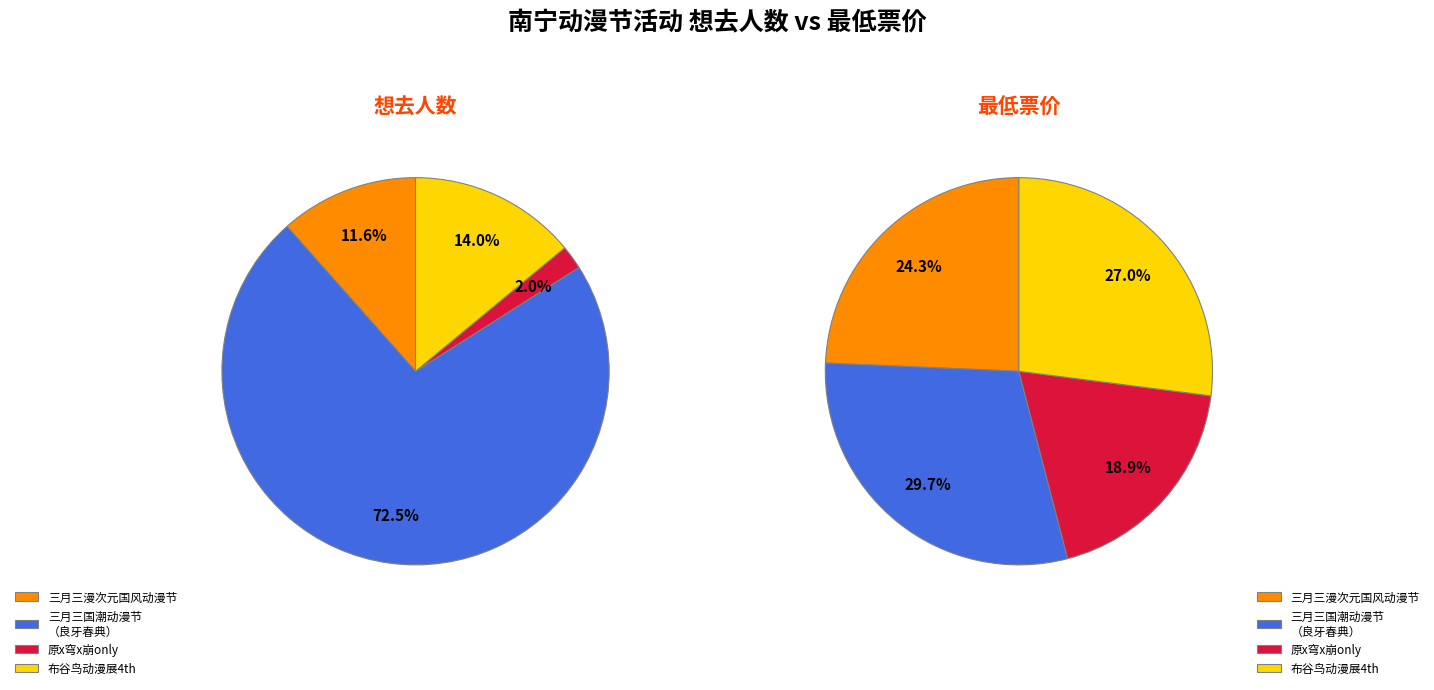

Which slice is the largest?

南宁·2024三月三国潮动漫节（良牙春典）